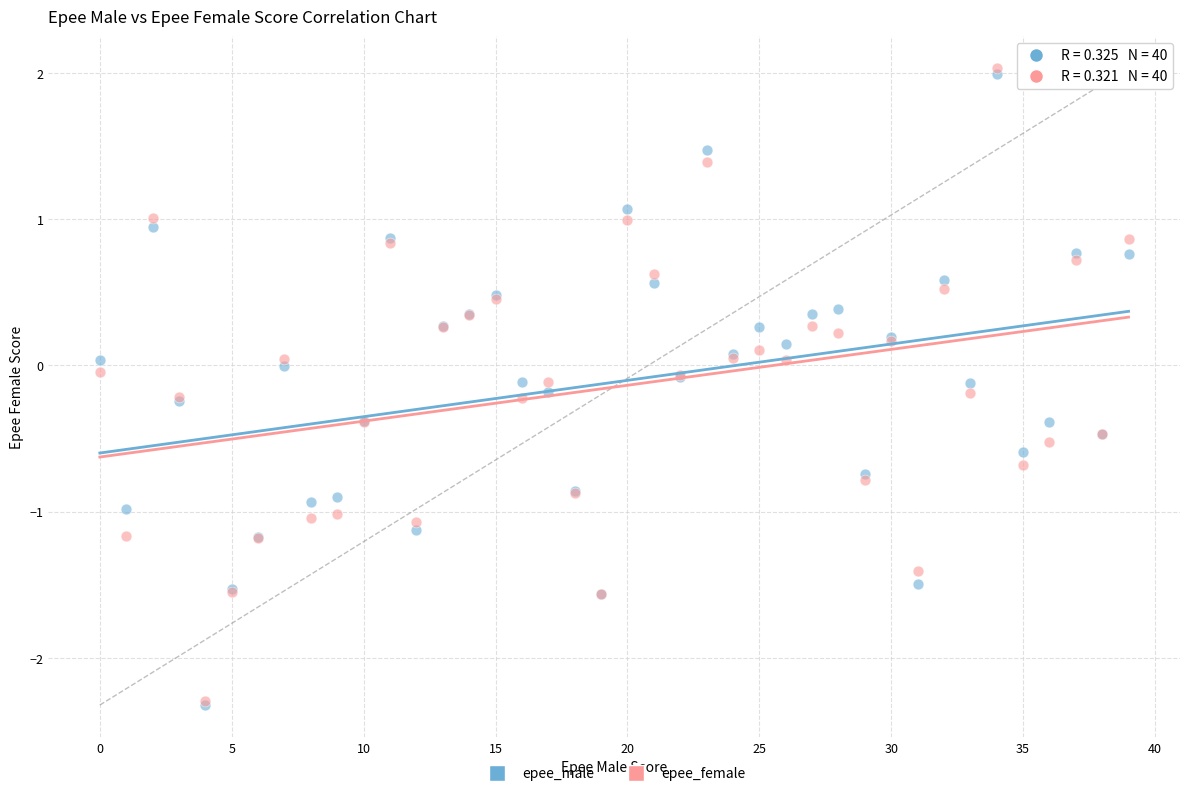

Which series has the largest Y range (max minus min)?

epee_female